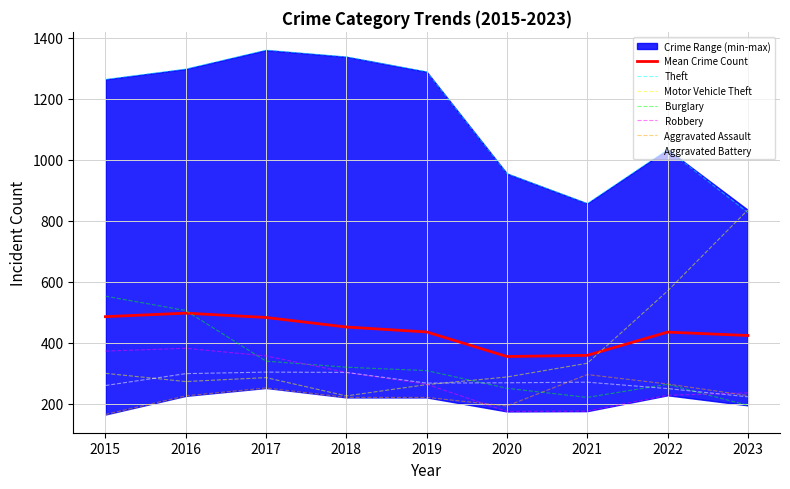

The value of Theft at 2017 is 1359. True or false?

True